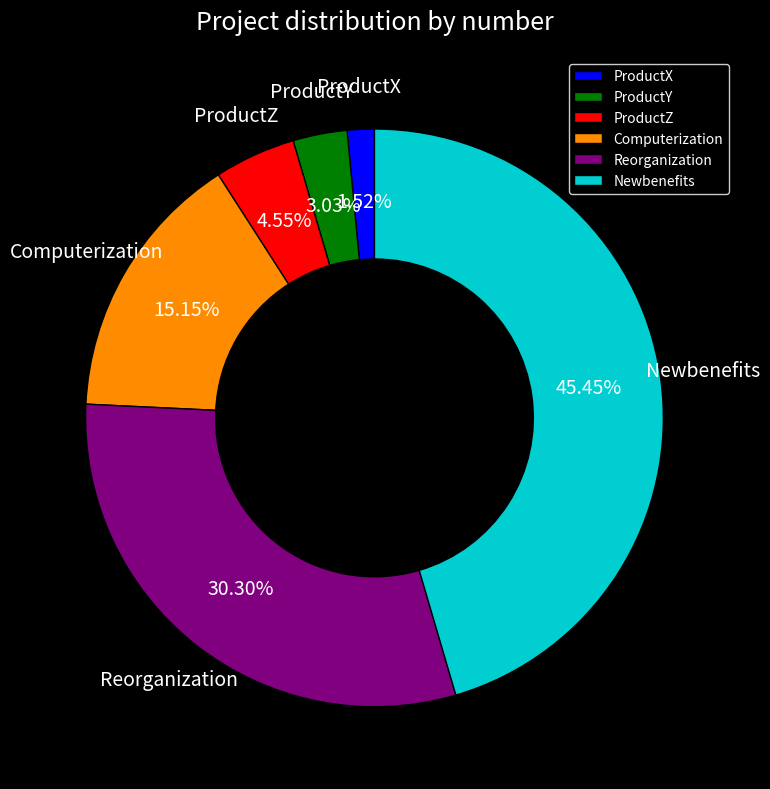

Is there any slice that represents more than half of the pie?

No